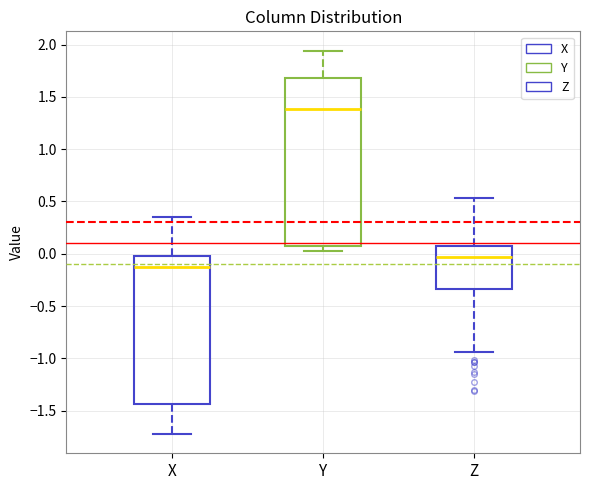

Reading left to right, read every box against the y-axis: the position of its median line, the range the box covers, and the ends of its whiskers. The values are not printed on the chart, so give them approximately, as read against the axis.

X: median -0.10, box -1.45 to 0.00, whiskers -1.70 to 0.35
Y: median 1.40, box 0.10 to 1.70, whiskers 0.05 to 1.95
Z: median -0.05, box -0.35 to 0.05, whiskers -0.95 to 0.55